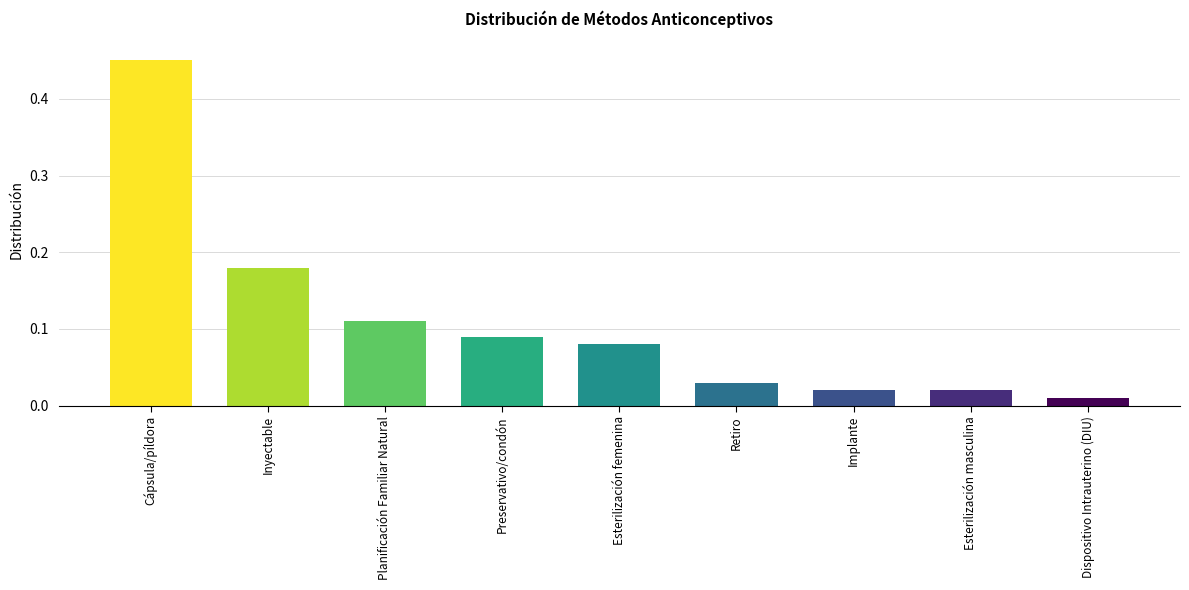

What is the label of the 5th bar from the right?

Esterilización femenina